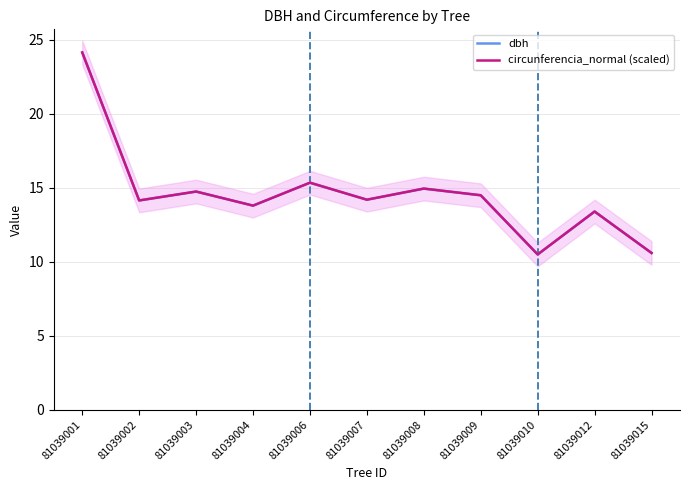

At which label is circunferencia_normal (scaled) closest to 17?

81039006